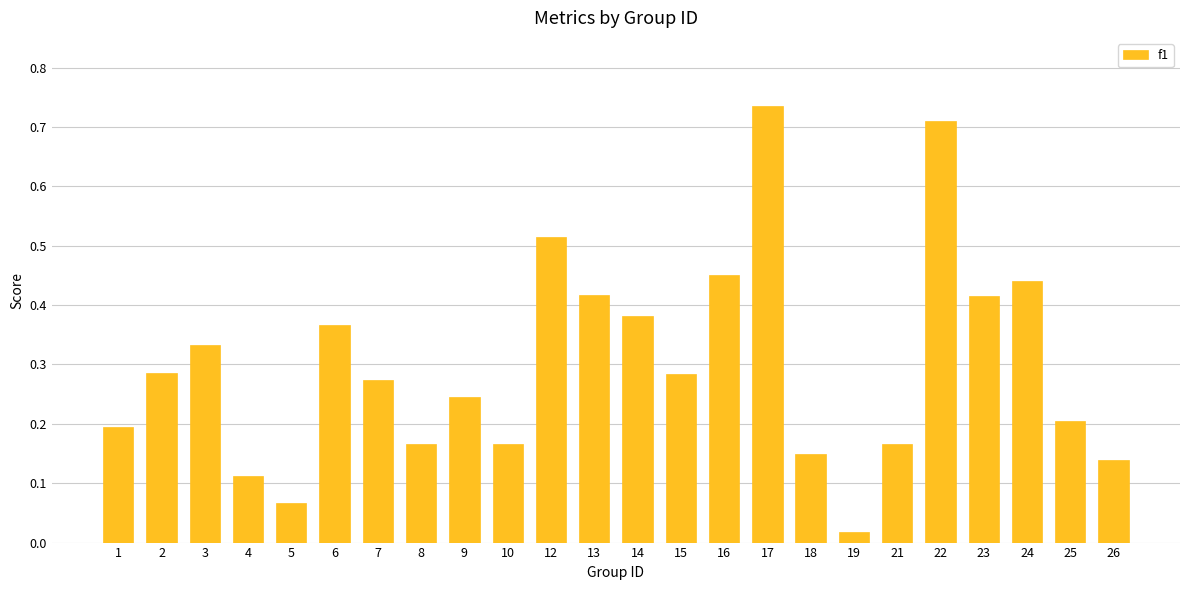

What is the sum of all values?

7.2